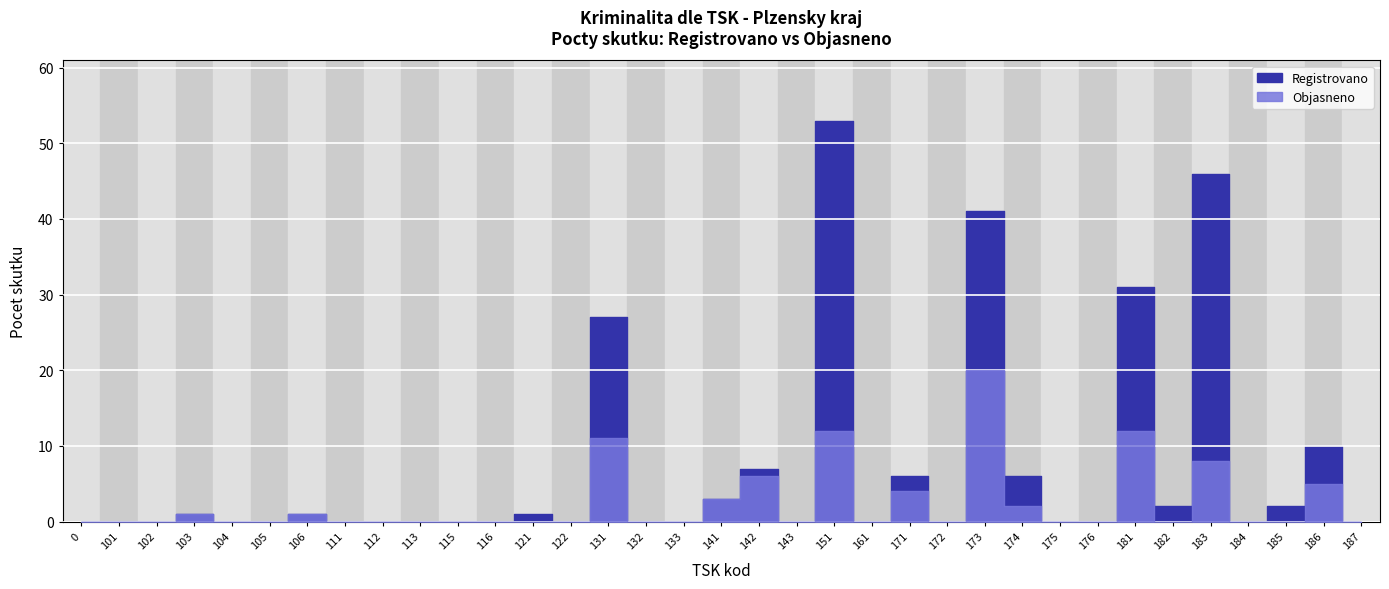

Which series has the largest total across all categories?

Registrovano